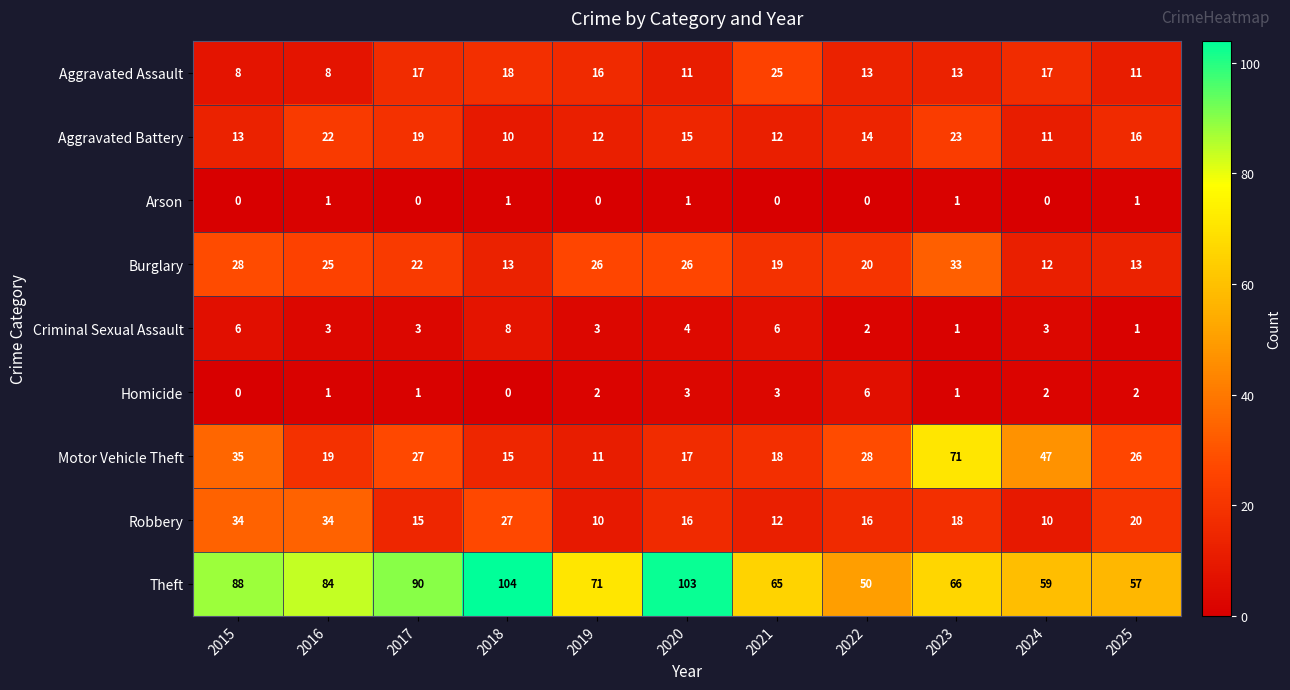

What is the greatest value displayed?

104